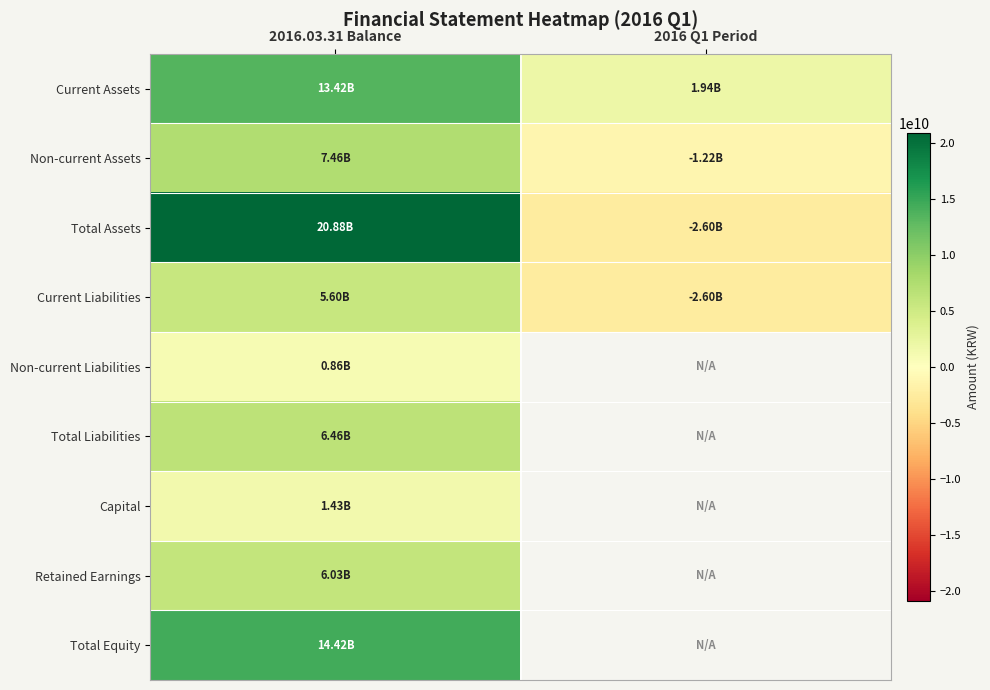

List the series in order of their peak value, lowest first.

Non-current Liabilities, Capital, Current Liabilities, Retained Earnings, Total Liabilities, Non-current Assets, Current Assets, Total Equity, Total Assets